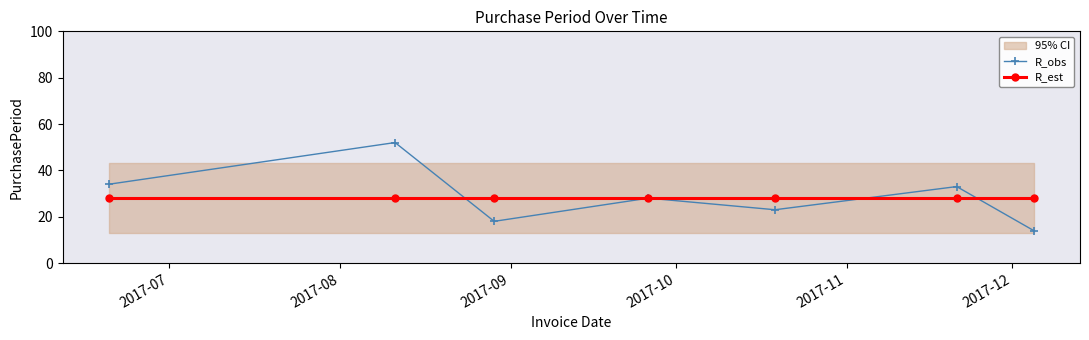

What is the smallest value displayed?

14